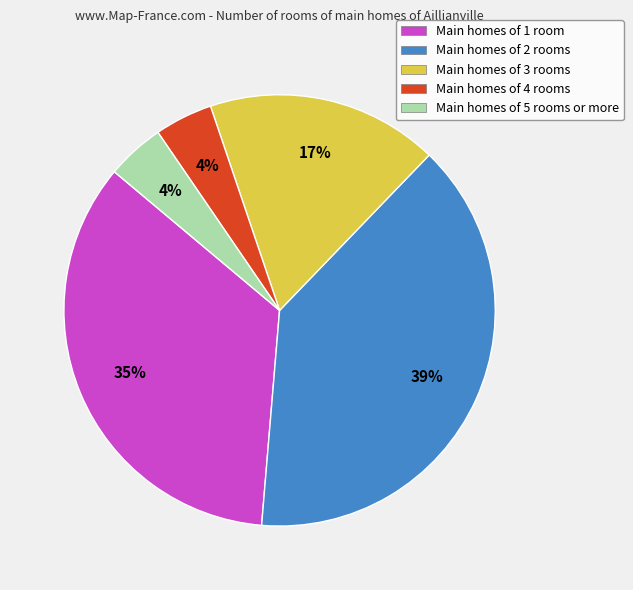

To the nearest percent, what is the difference between the largest and smallest slice percentages?

35%